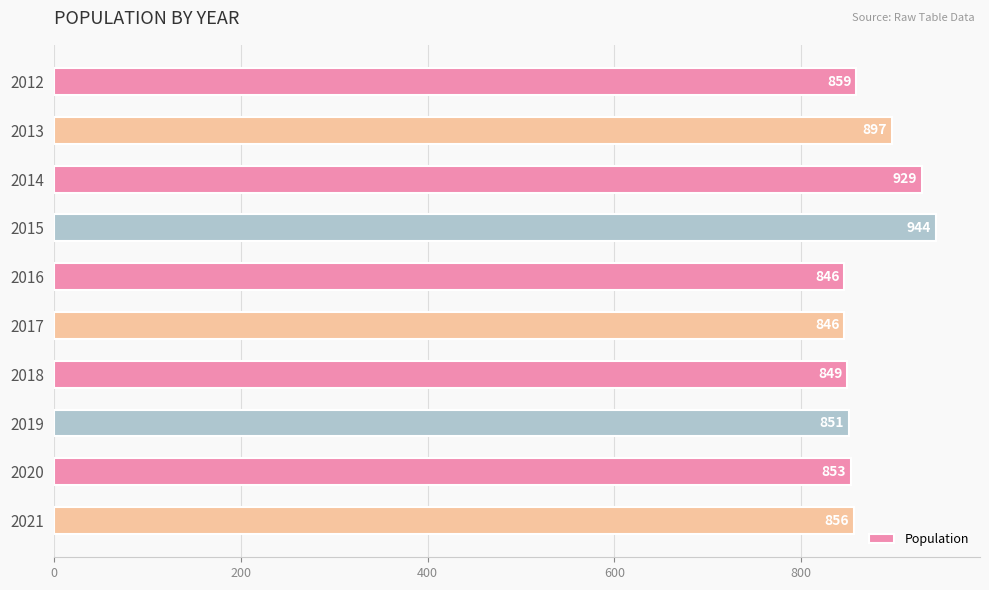

Are the bars horizontal?

Yes